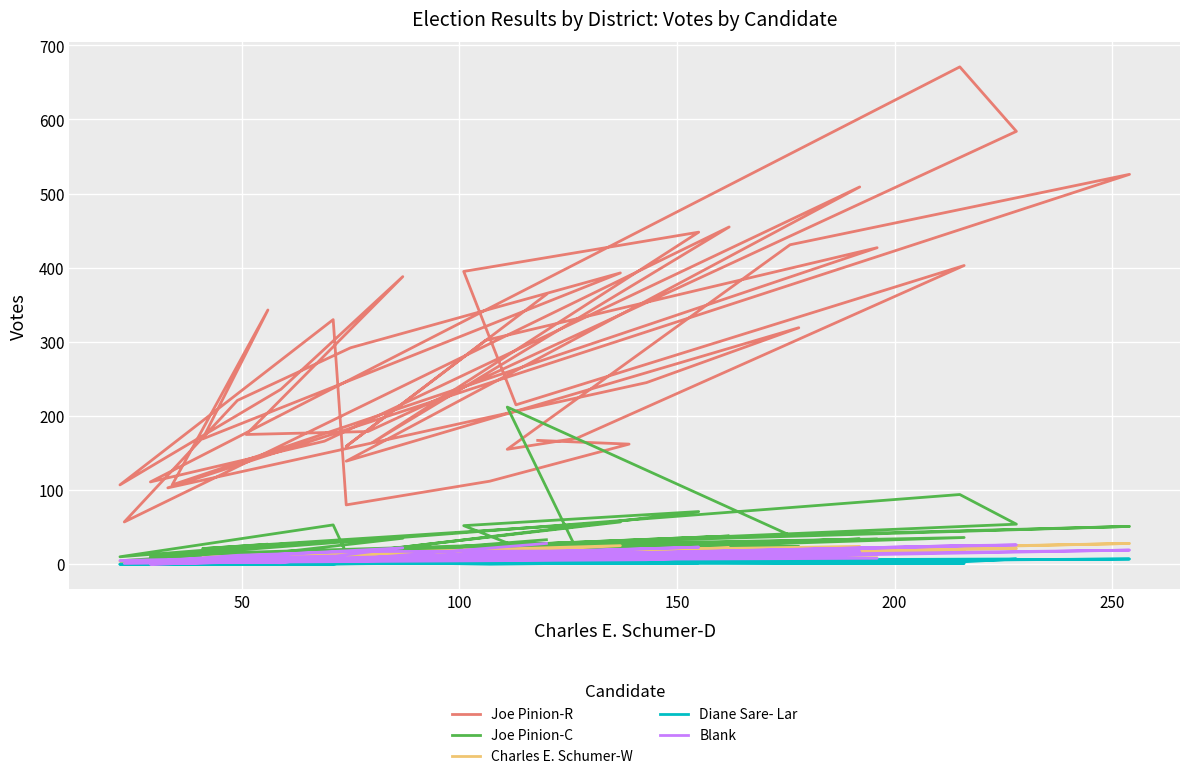

Is the value of Charles E. Schumer-W at 38 greater than the value of Joe Pinion-R at 7?

No